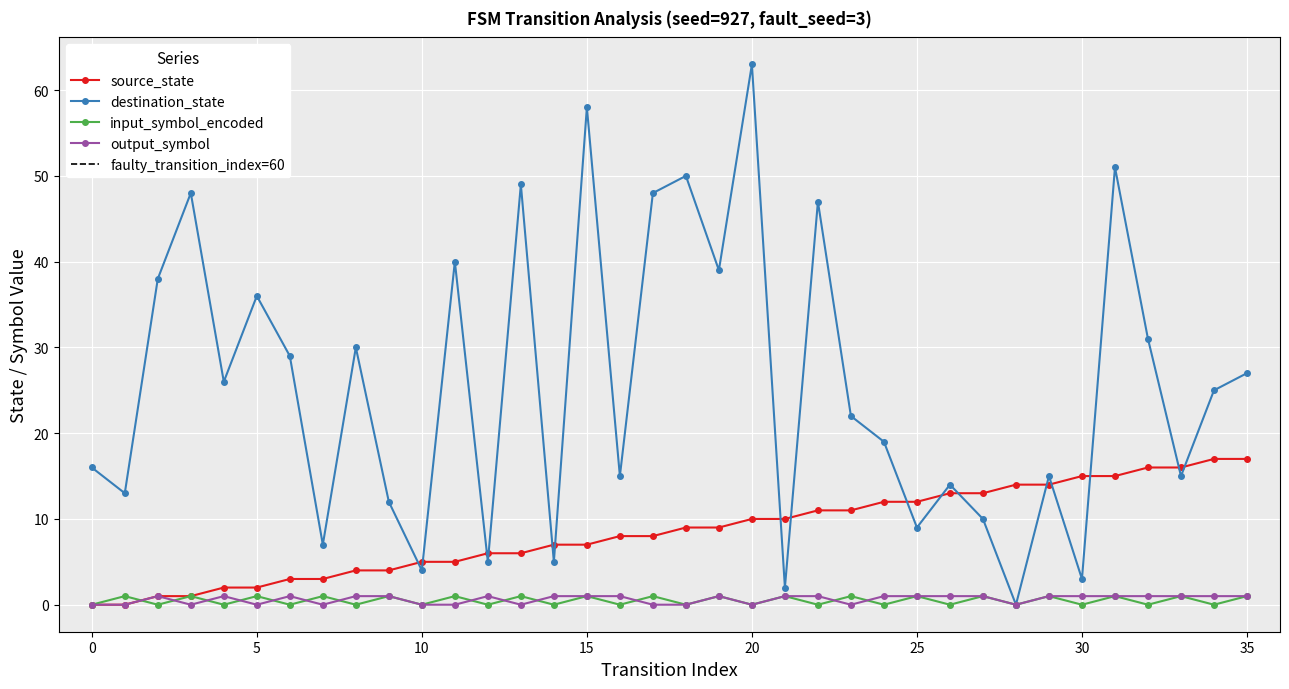

What is the value of the source_state point at the 5th from the left?

2